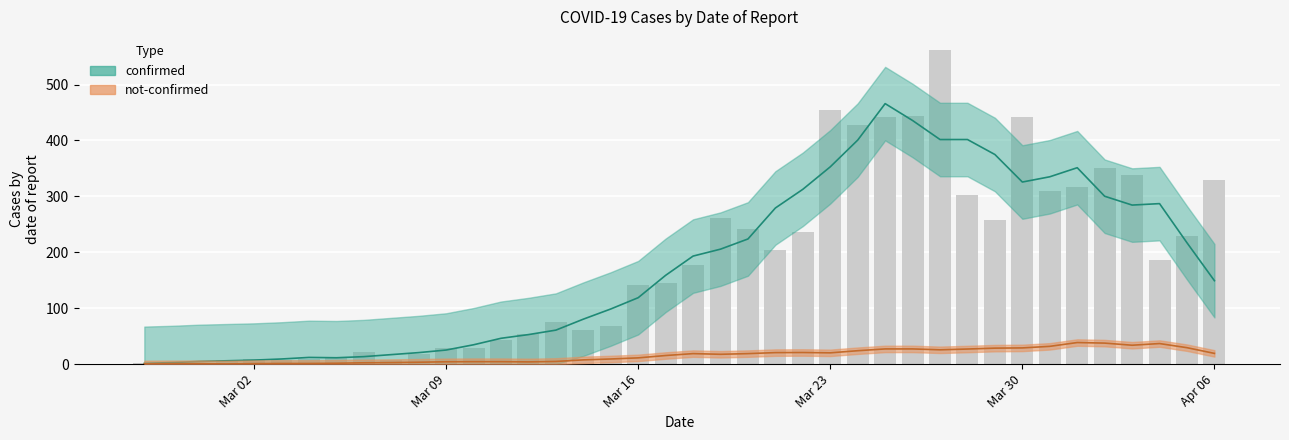

Which has a higher value, 2020-03-14 or 2020-03-29?

2020-03-29